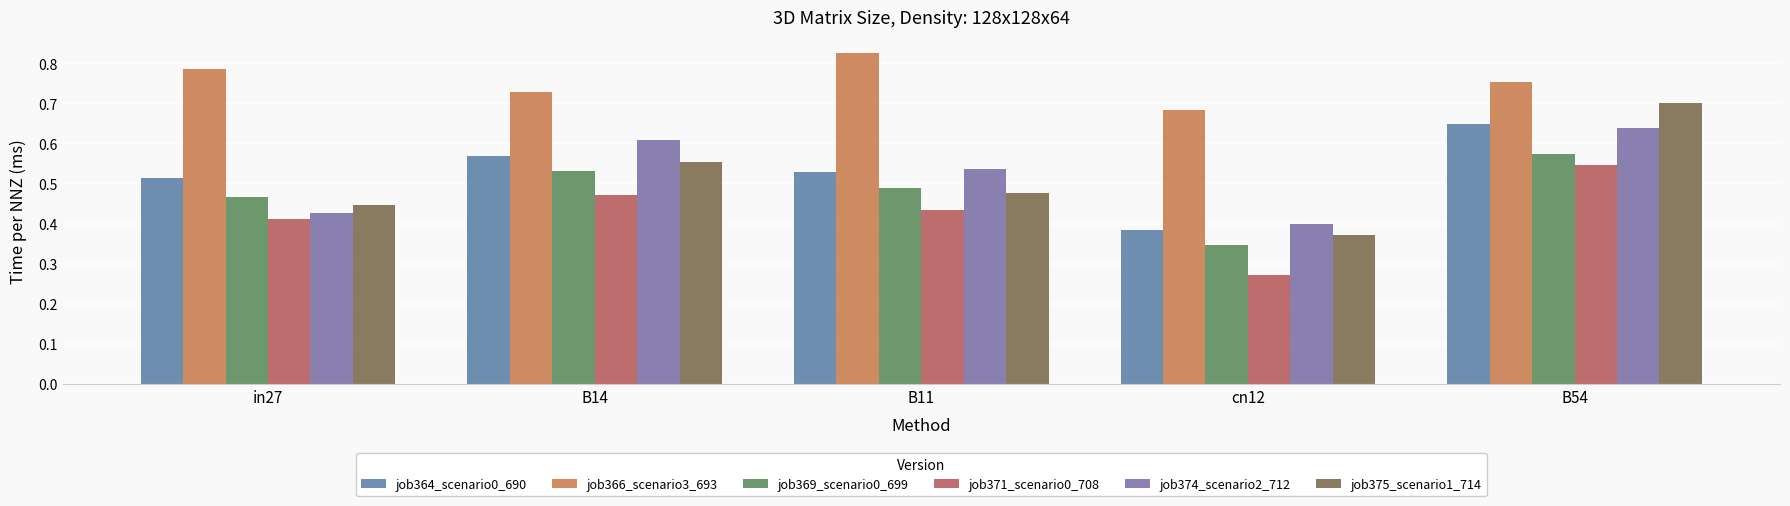

What is the average value of the job371_scenario0_708 series?

0.4